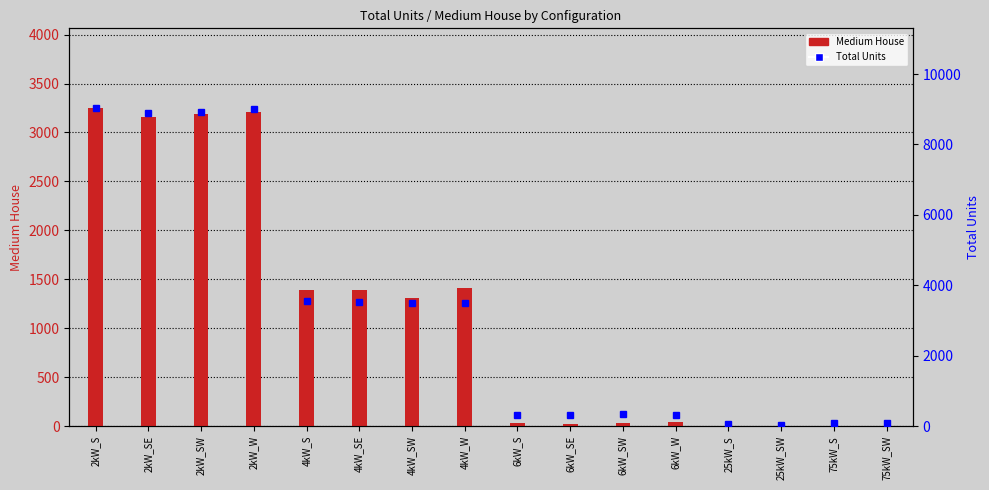

Reading right to left, extract all data points from this chart.

Medium House: 75kW_SW=0	75kW_S=0	25kW_SW=0	25kW_S=0	6kW_W=42	6kW_SW=33	6kW_SE=24	6kW_S=27	4kW_W=1410	4kW_SW=1313	4kW_SE=1385	4kW_S=1392	2kW_W=3204	2kW_SW=3186	2kW_SE=3158	2kW_S=3251
Total Units: 75kW_SW=84	75kW_S=73	25kW_SW=36	25kW_S=57	6kW_W=315	6kW_SW=346	6kW_SE=315	6kW_S=319	4kW_W=3497	4kW_SW=3490	4kW_SE=3511	4kW_S=3550	2kW_W=9004	2kW_SW=8917	2kW_SE=8884	2kW_S=9038